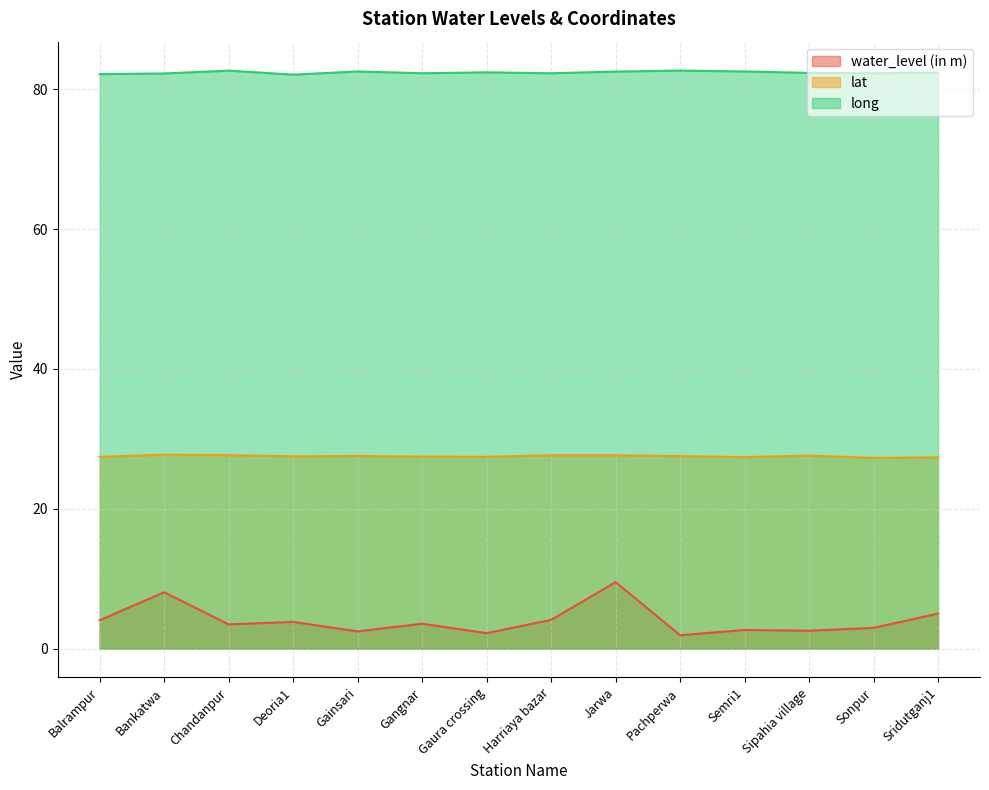

The value of lat at Pachperwa is 27.5. True or false?

True